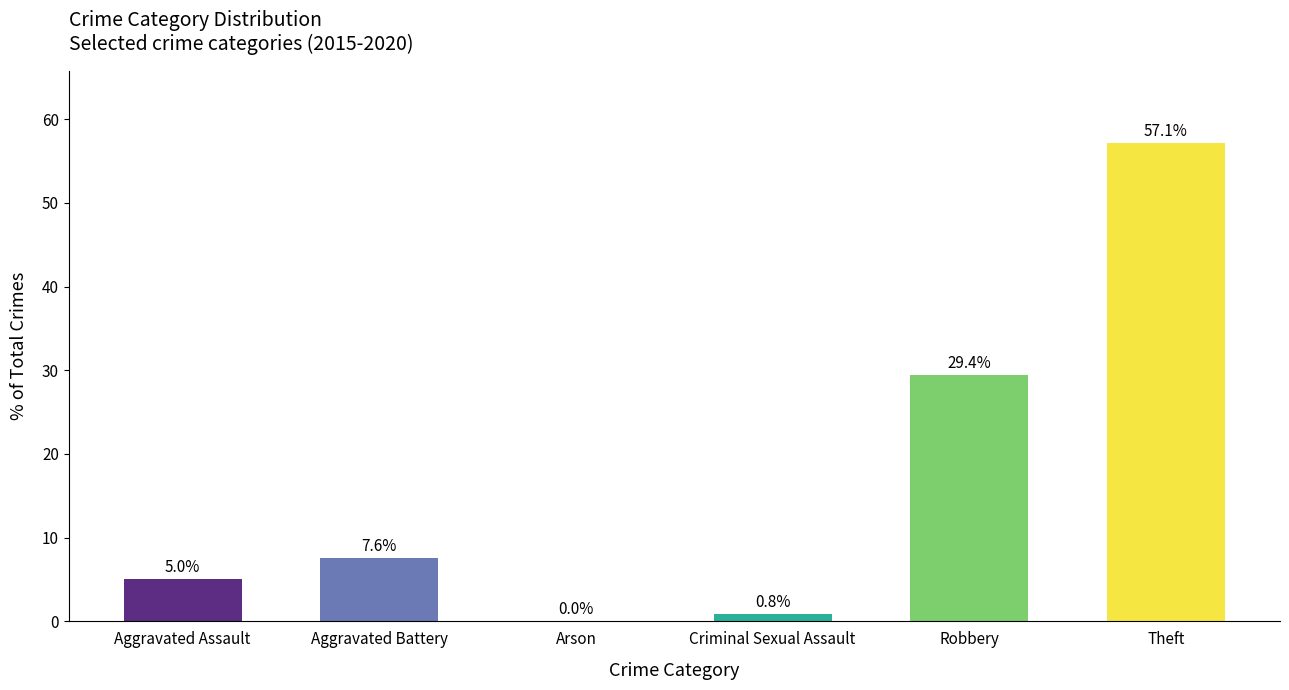

Where is 2019 nearest to the value 24?

Robbery